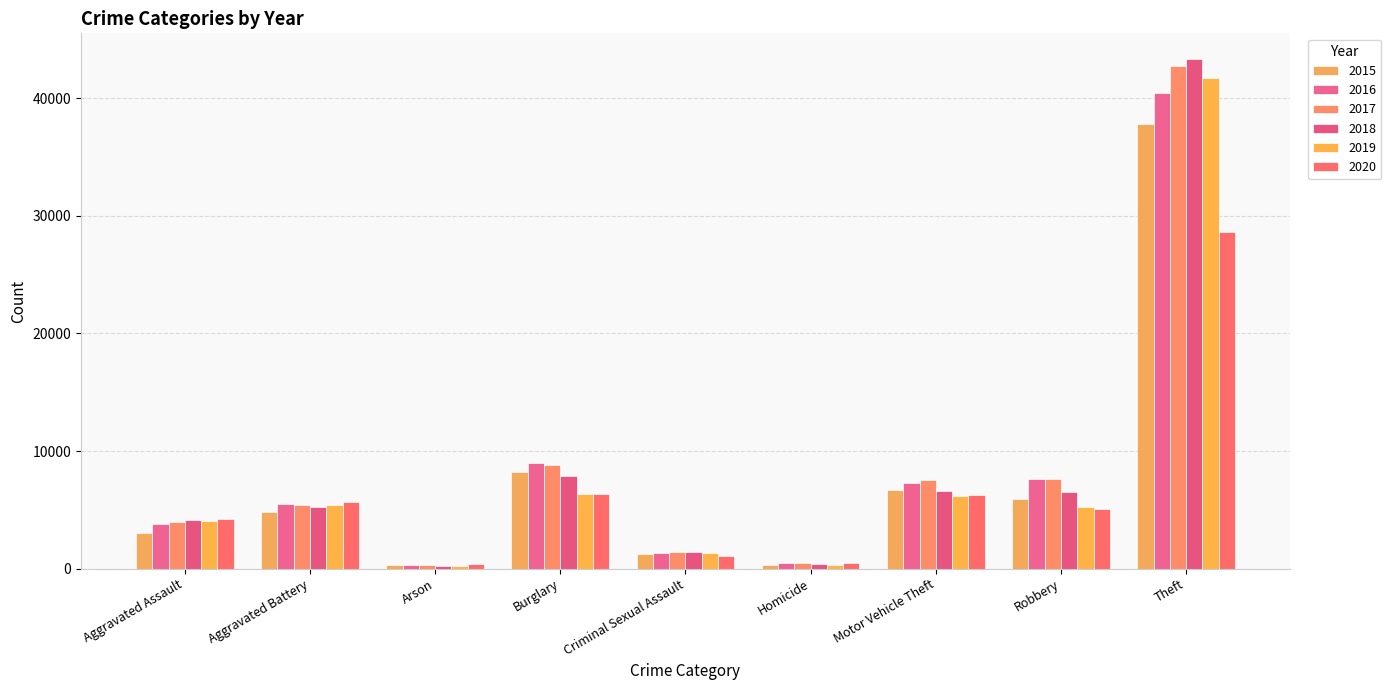

Reading left to right, extract all data points from this chart.

2015: Aggravated Assault=3039	Aggravated Battery=4784	Arson=292	Burglary=8195	Criminal Sexual Assault=1208	Homicide=339	Motor Vehicle Theft=6651	Robbery=5952	Theft=37791
2016: Aggravated Assault=3832	Aggravated Battery=5530	Arson=350	Burglary=9024	Criminal Sexual Assault=1321	Homicide=502	Motor Vehicle Theft=7244	Robbery=7613	Theft=40415
2017: Aggravated Assault=3929	Aggravated Battery=5412	Arson=314	Burglary=8775	Criminal Sexual Assault=1390	Homicide=474	Motor Vehicle Theft=7540	Robbery=7657	Theft=42713
2018: Aggravated Assault=4119	Aggravated Battery=5265	Arson=247	Burglary=7888	Criminal Sexual Assault=1376	Homicide=394	Motor Vehicle Theft=6625	Robbery=6495	Theft=43358
2019: Aggravated Assault=4031	Aggravated Battery=5393	Arson=247	Burglary=6350	Criminal Sexual Assault=1346	Homicide=344	Motor Vehicle Theft=6167	Robbery=5264	Theft=41700
2020: Aggravated Assault=4210	Aggravated Battery=5644	Arson=391	Burglary=6374	Criminal Sexual Assault=1051	Homicide=523	Motor Vehicle Theft=6259	Robbery=5089	Theft=28671